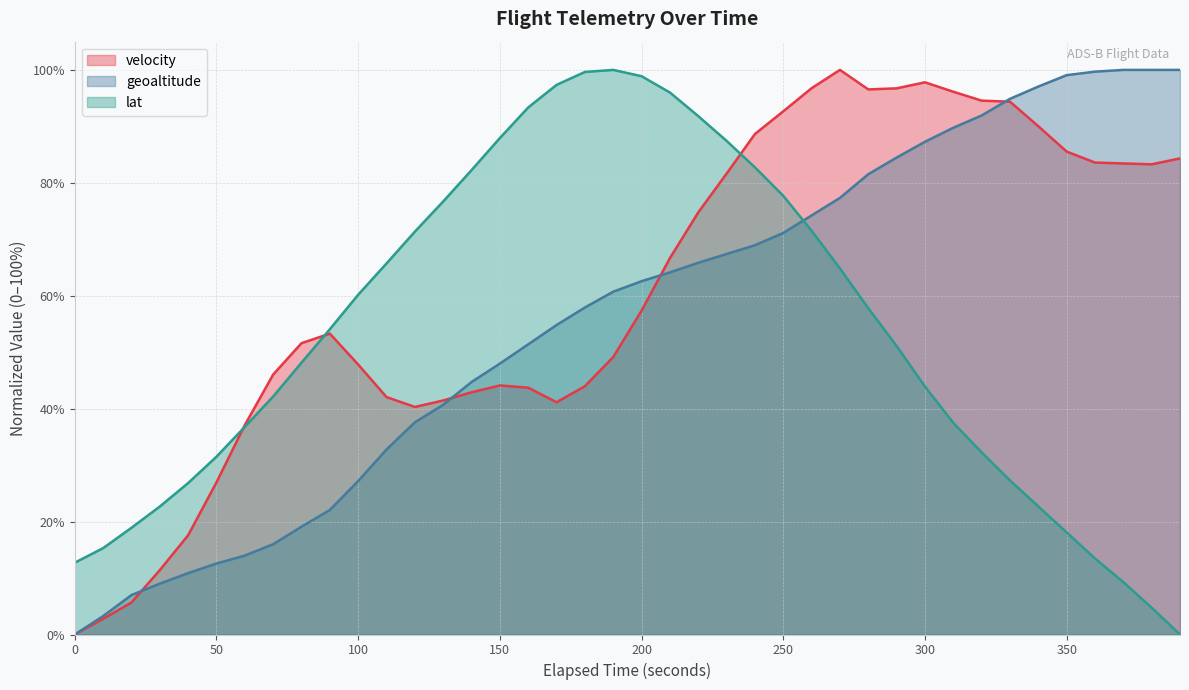

Is it true that geoaltitude equals 10.5 at 100?

False